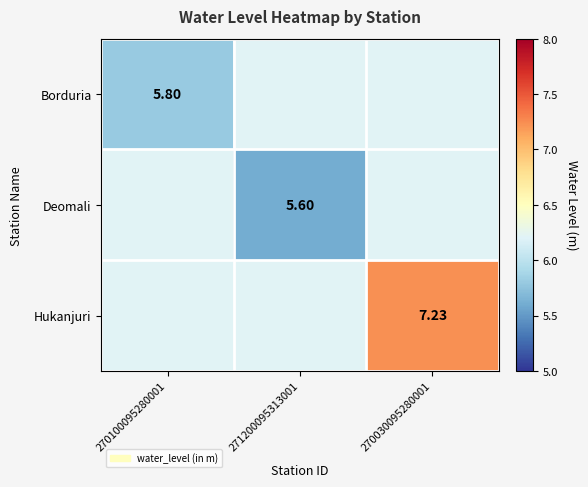

What is the total value across all series at 271200095313001?

18.0